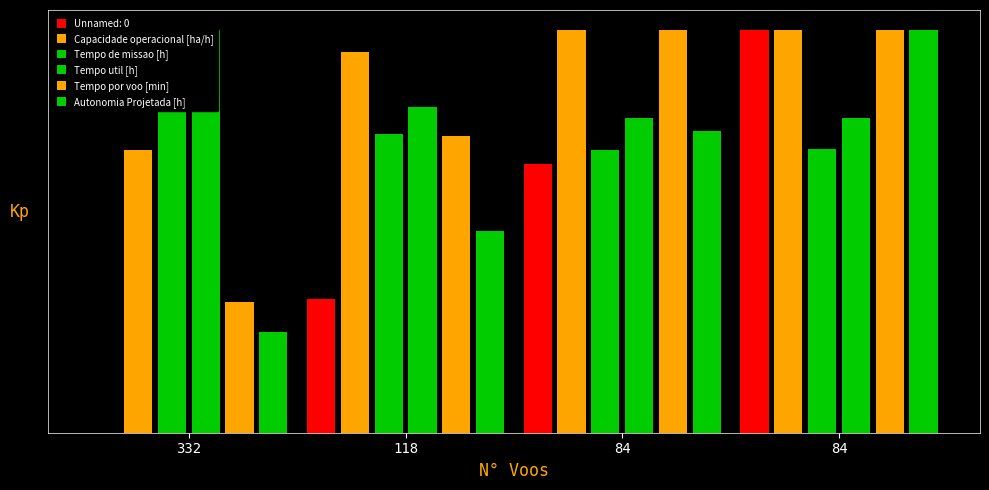

Which category has the highest value across all series?

84